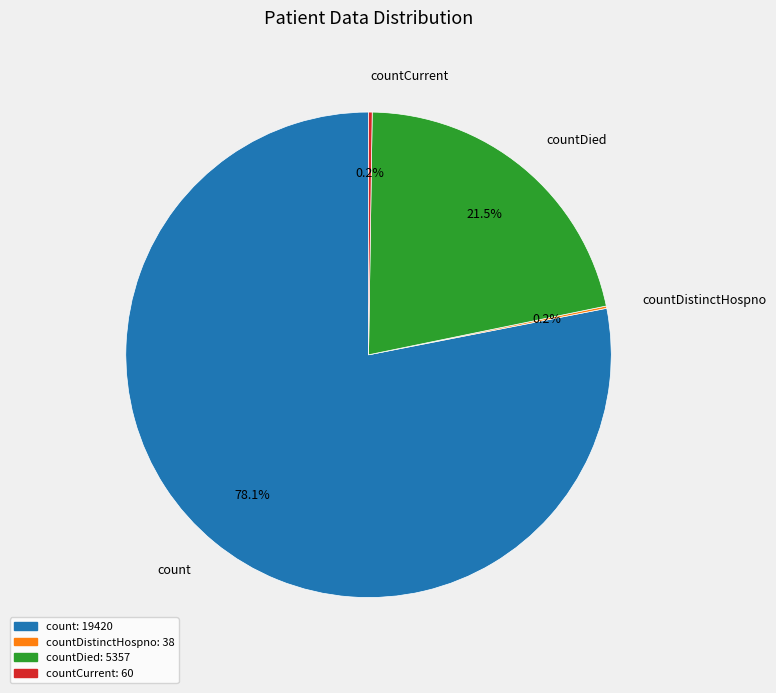

What percentage is NOT represented by countDied?

78.5%